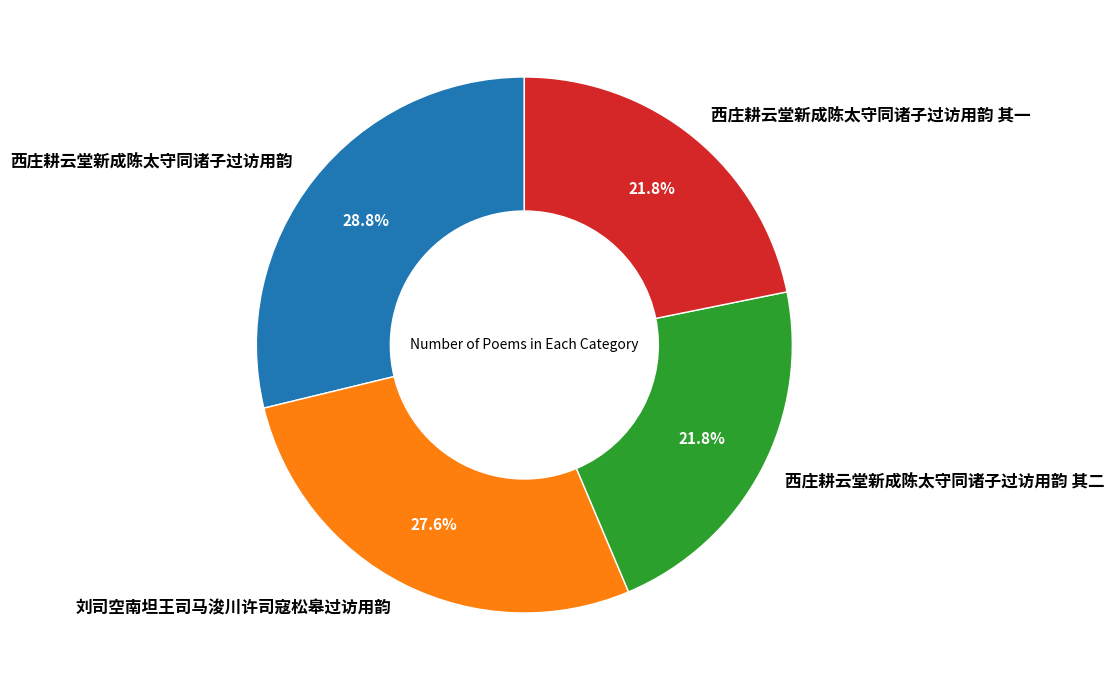

Which category has the biggest portion of the pie?

西庄耕云堂新成陈太守同诸子过访用韵